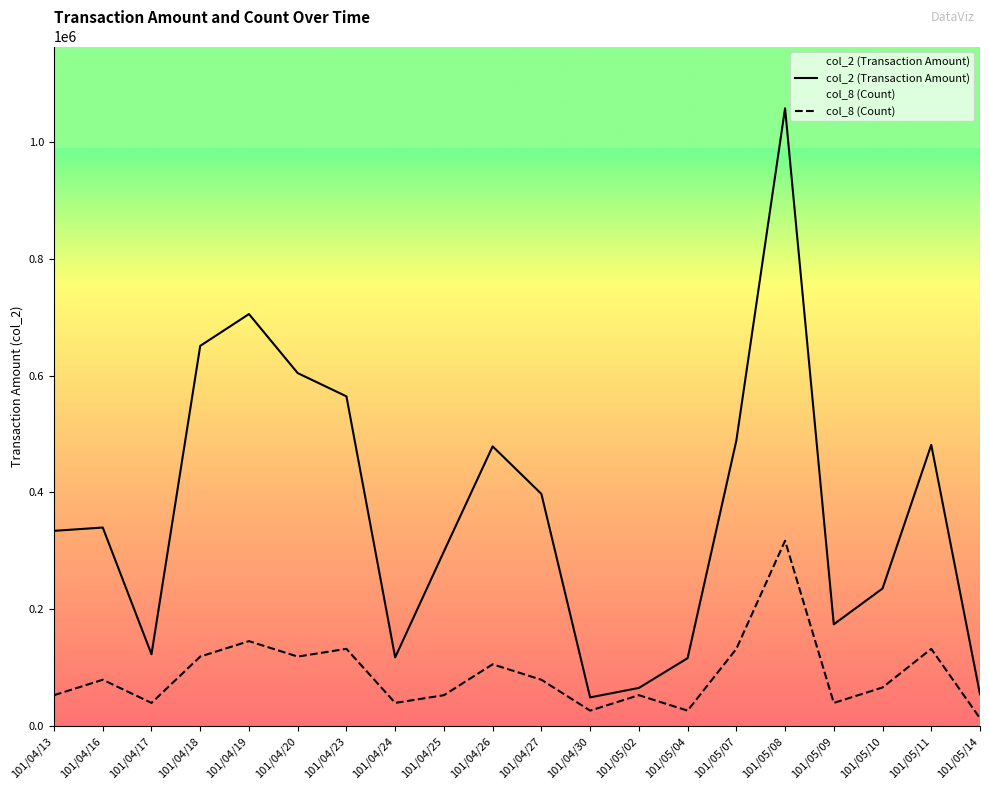

What is the label of the 1st point from the left?

101/04/13